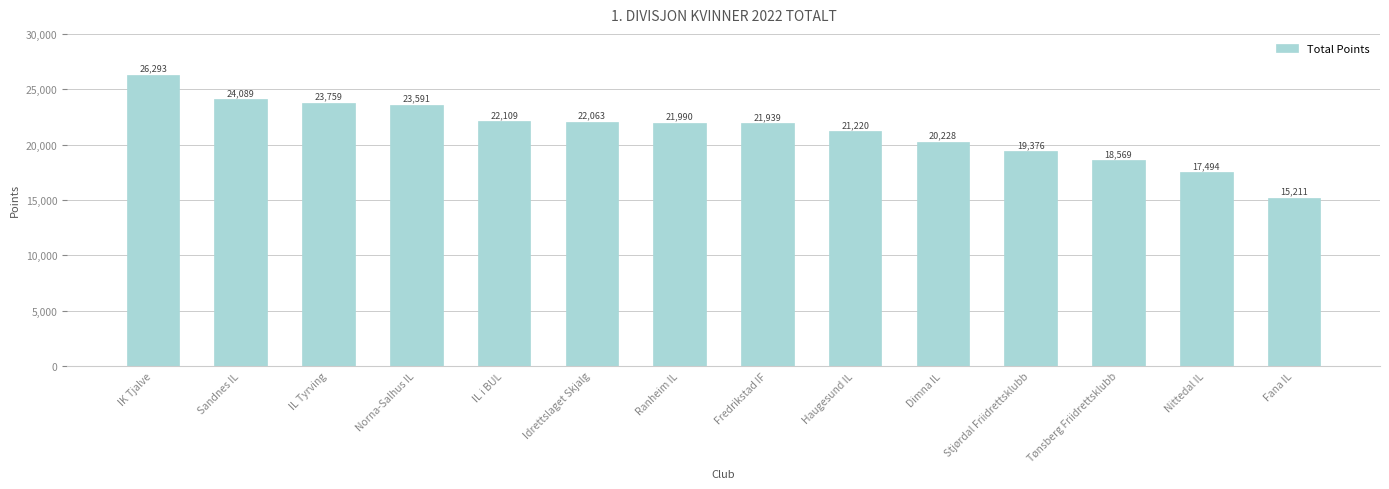

True or false: the data shows 37732 at Idrettslaget Skjalg.

False